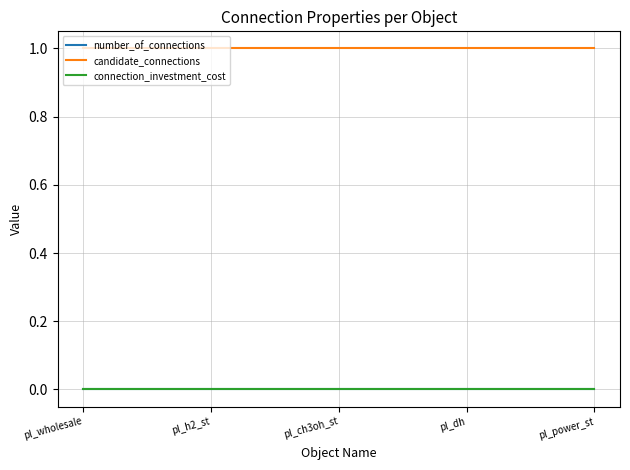

True or false: candidate_connections and number_of_connections cross at least once.

False